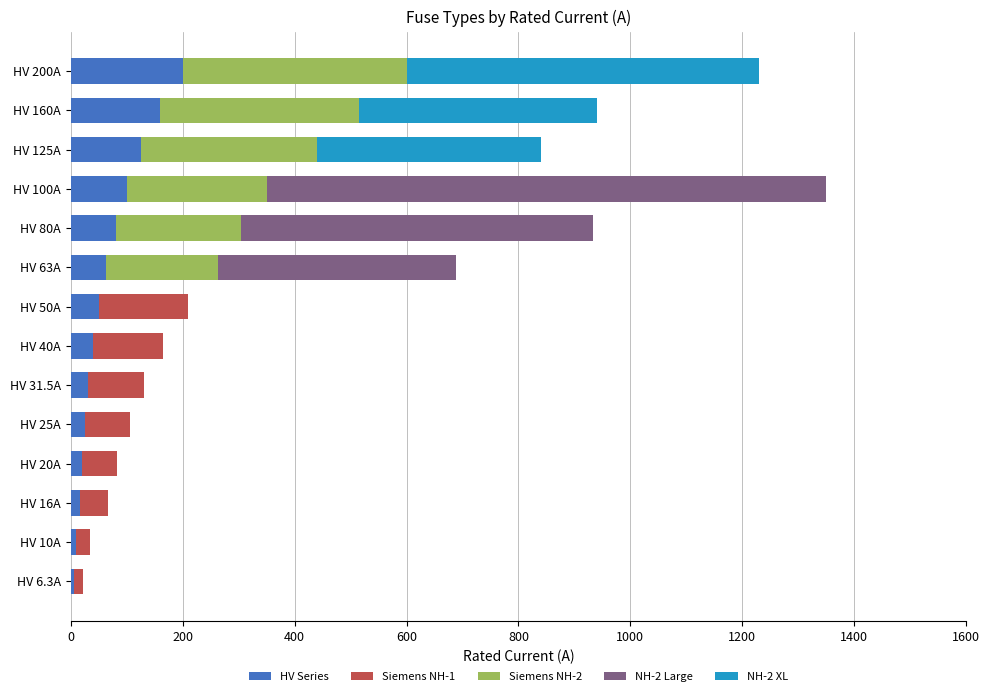

Is it true that HV Series equals 63.0 at HV 63A?

True